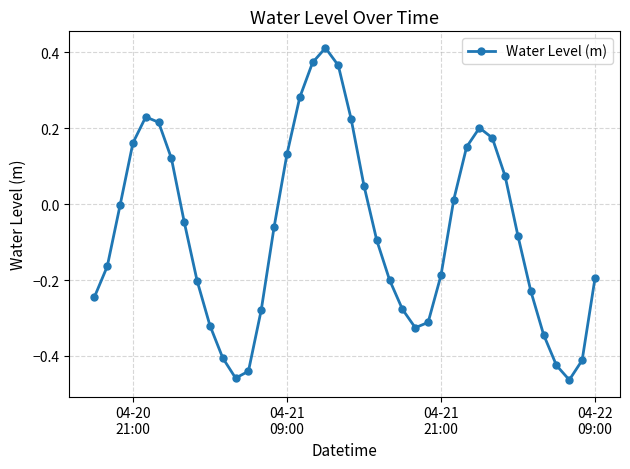

How many points are lower than both their immediate neighbors (excluding endpoints)?

3